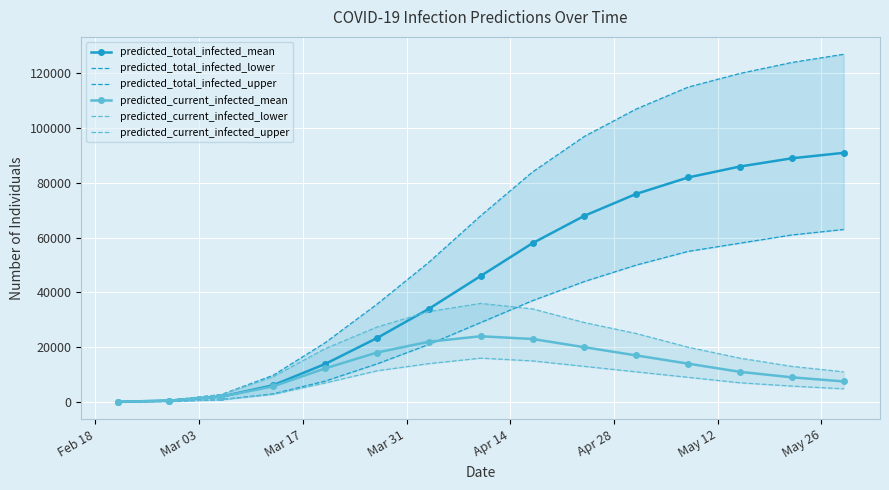

True or false: predicted_total_infected_mean has more than 2 interior local peaks.

False